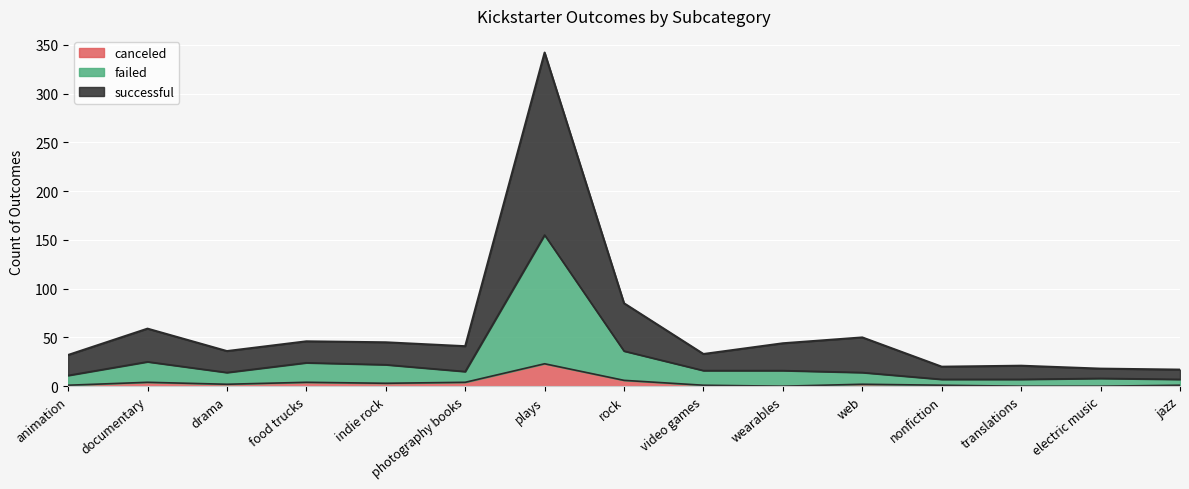

How many interior local valleys does the canceled series have?

3